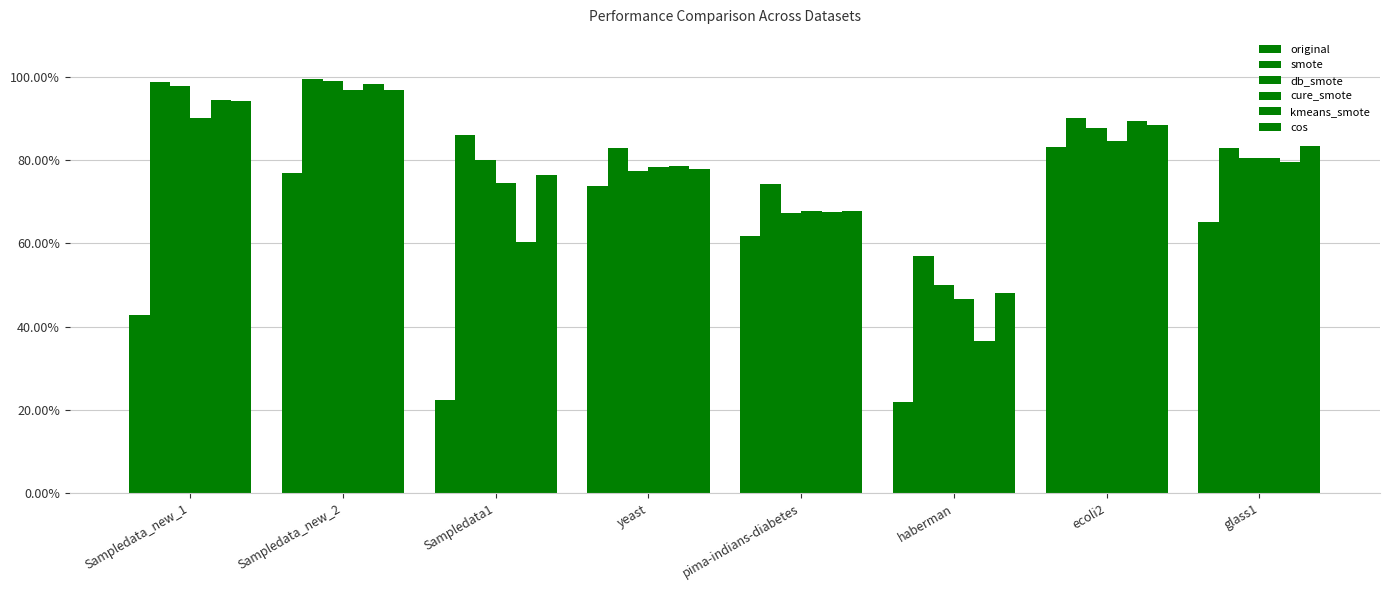

Are the bars grouped side by side (vs. stacked)?

Yes